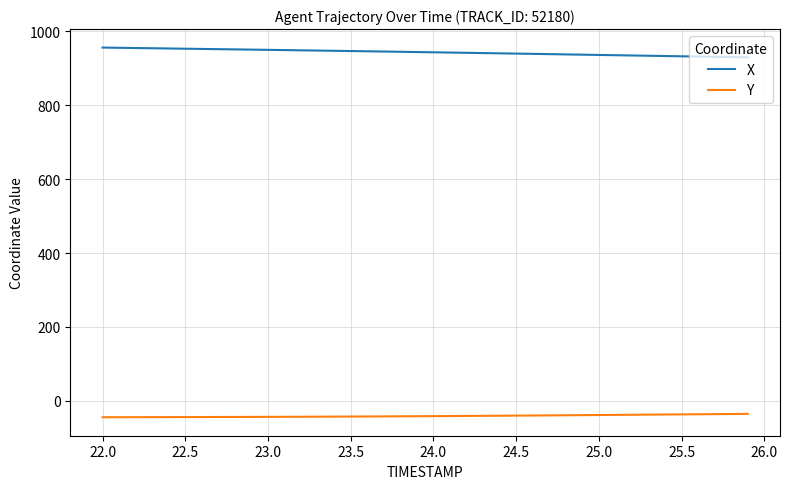

List the series in order of their overall mean, lowest first.

Y, X